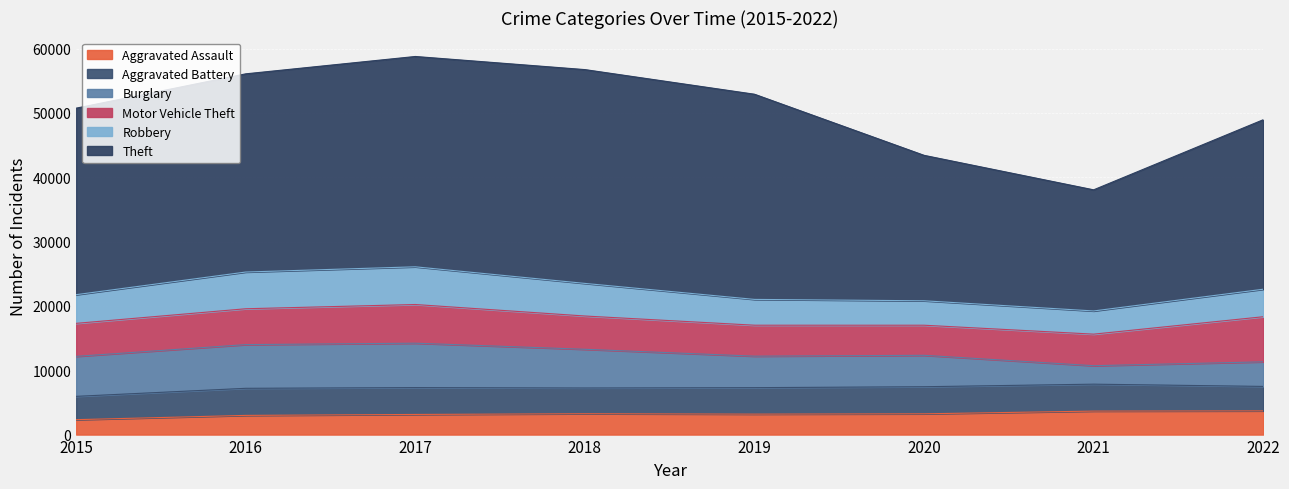

How many lines are shown in the chart?

6